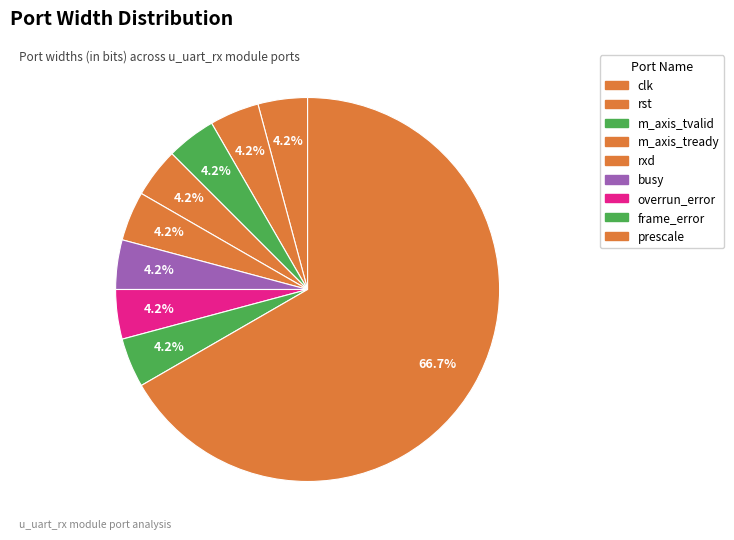

How many segments does this pie chart have?

9